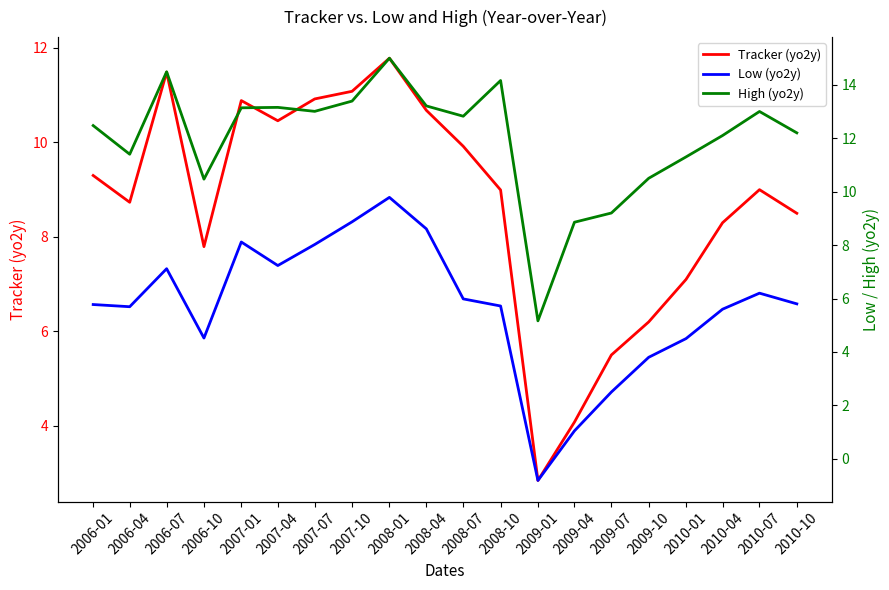

List the series in order of their overall mean, highest first.

High (yo2y), Tracker (yo2y), Low (yo2y)